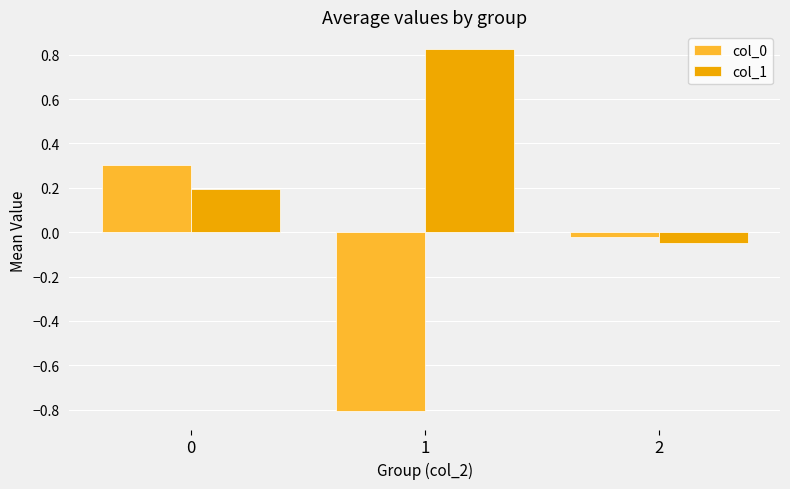

Is the value of col_0 at 2 greater than the value of col_1 at 0?

No